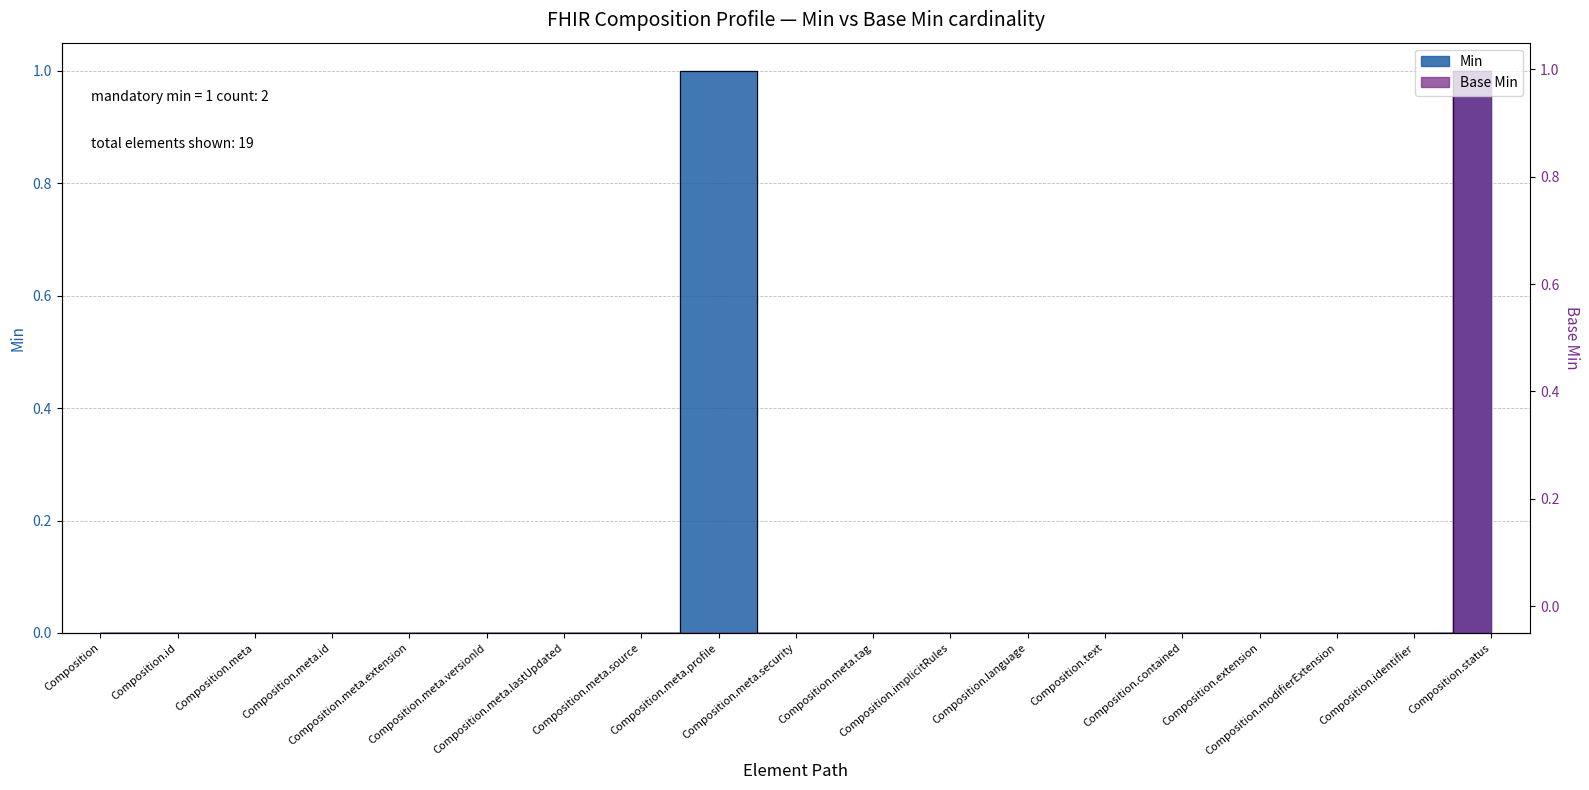

True or false: Min and Base Min intersect in this chart.

False